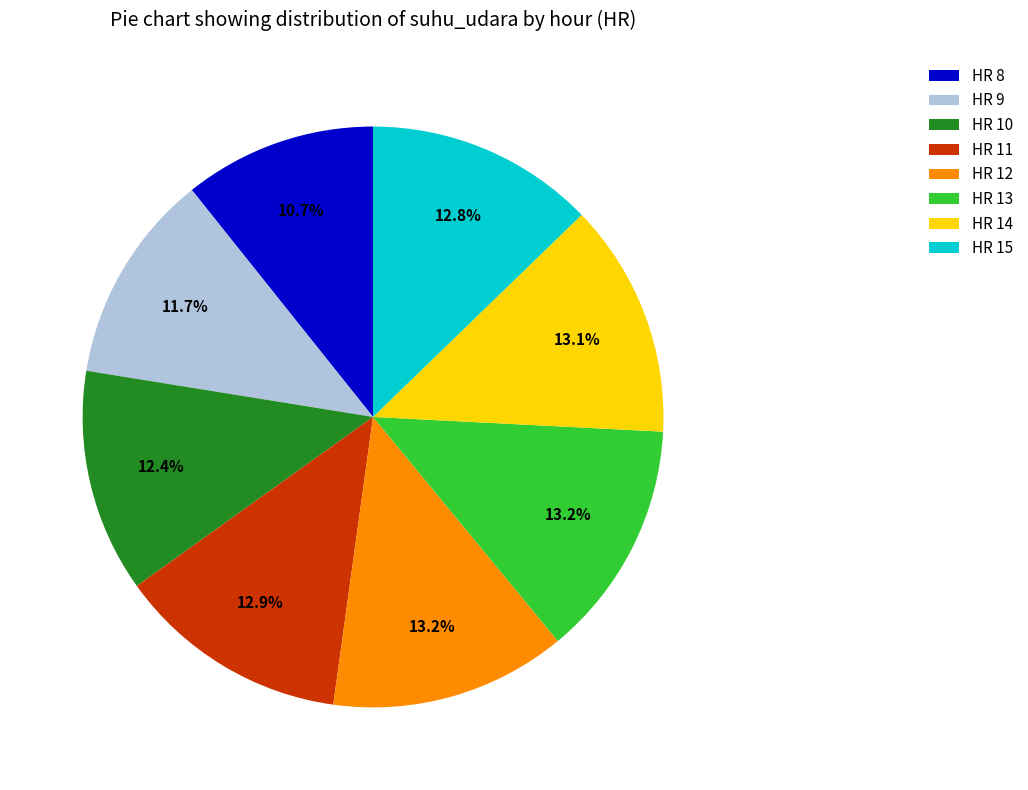

What portion of the pie excludes HR 15?

87.2%